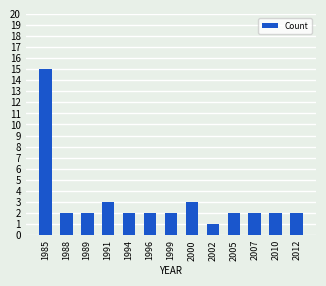

True or false: the data shows 1 at 2010.

False